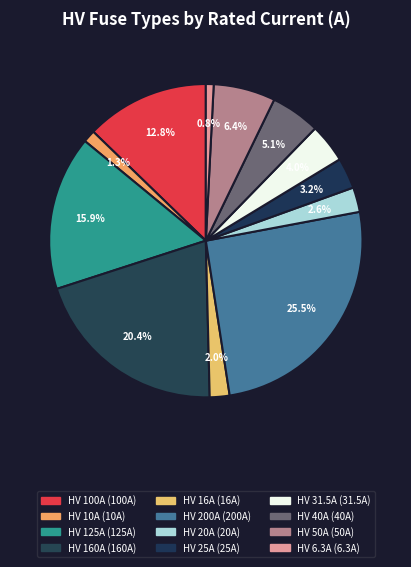

What percentage is the HV 125A slice, to the nearest percent?

16%